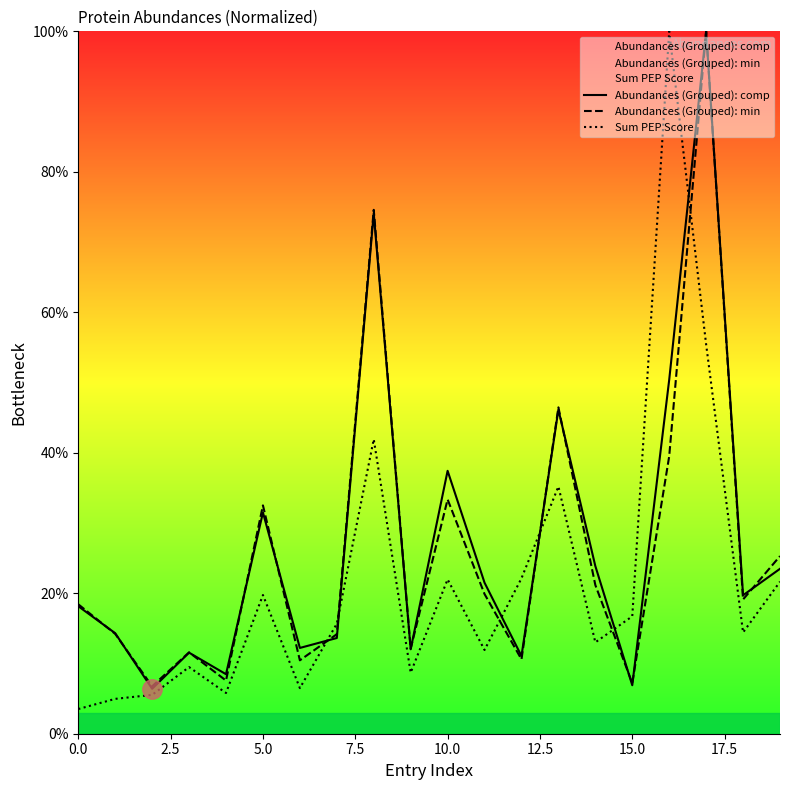

Where is Abundances (Grouped): min nearest to the value 53?

13